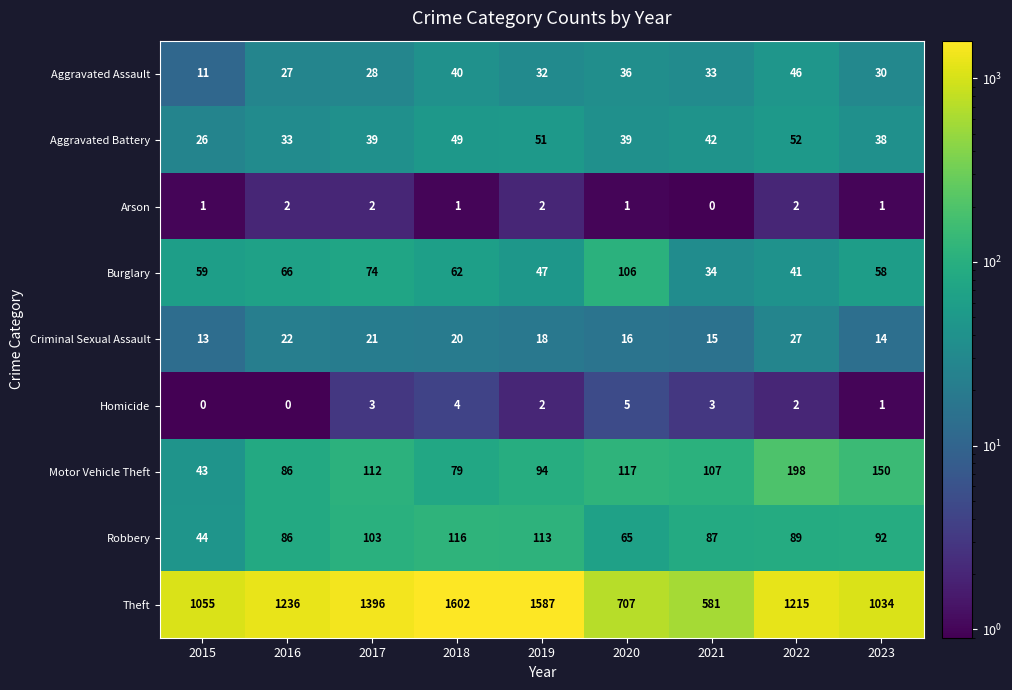

What is the spread (max minus min) of values at 2019?

1585